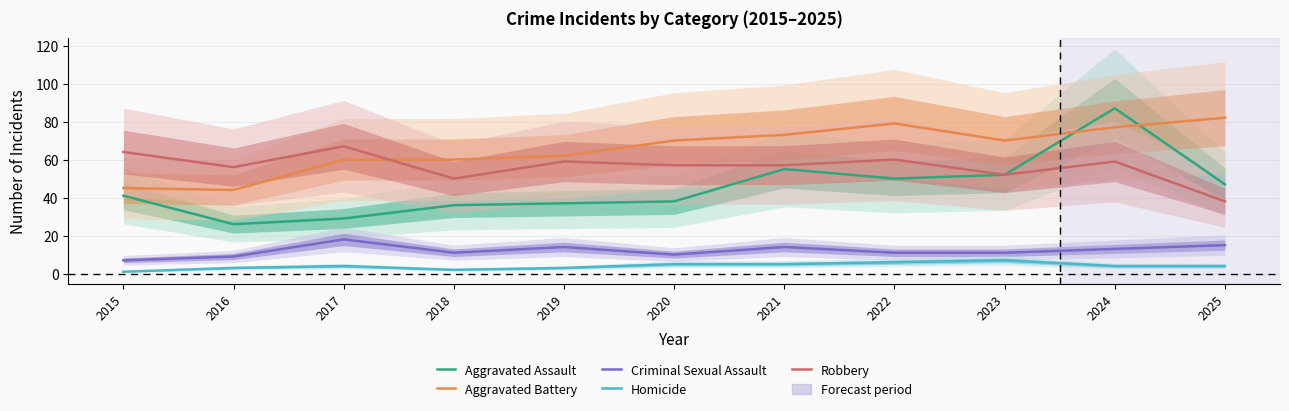

How many data points does each series have?

11